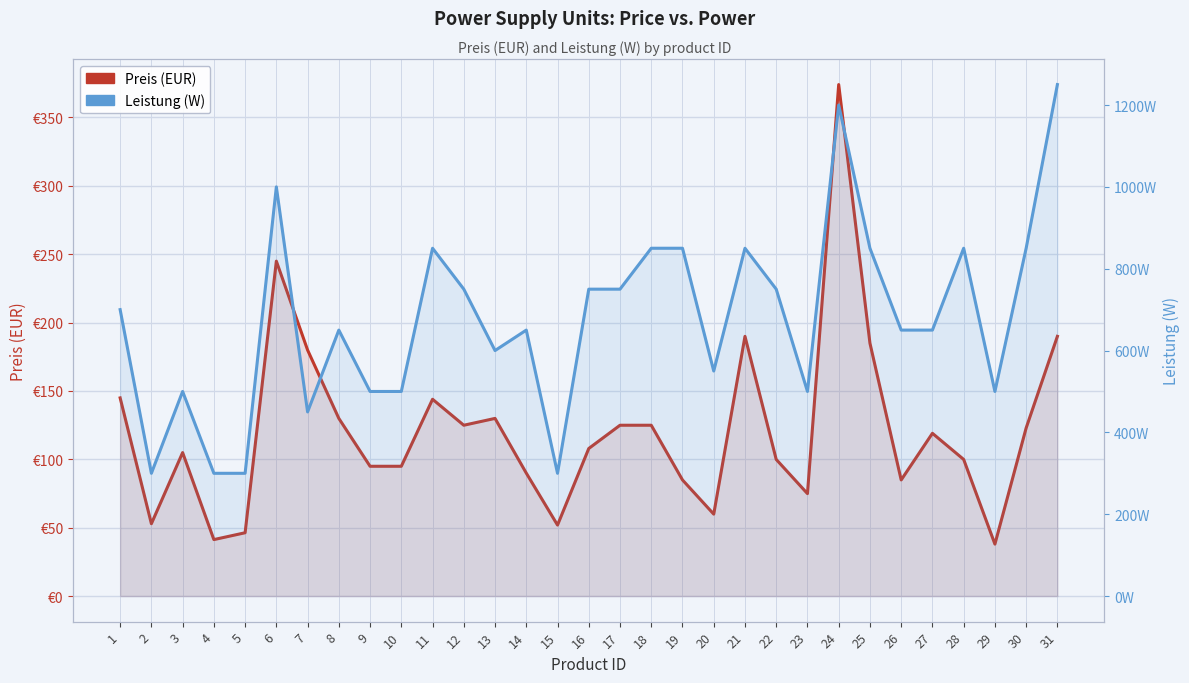

True or false: Preis (EUR) has a value of 184.9 at 25.

True